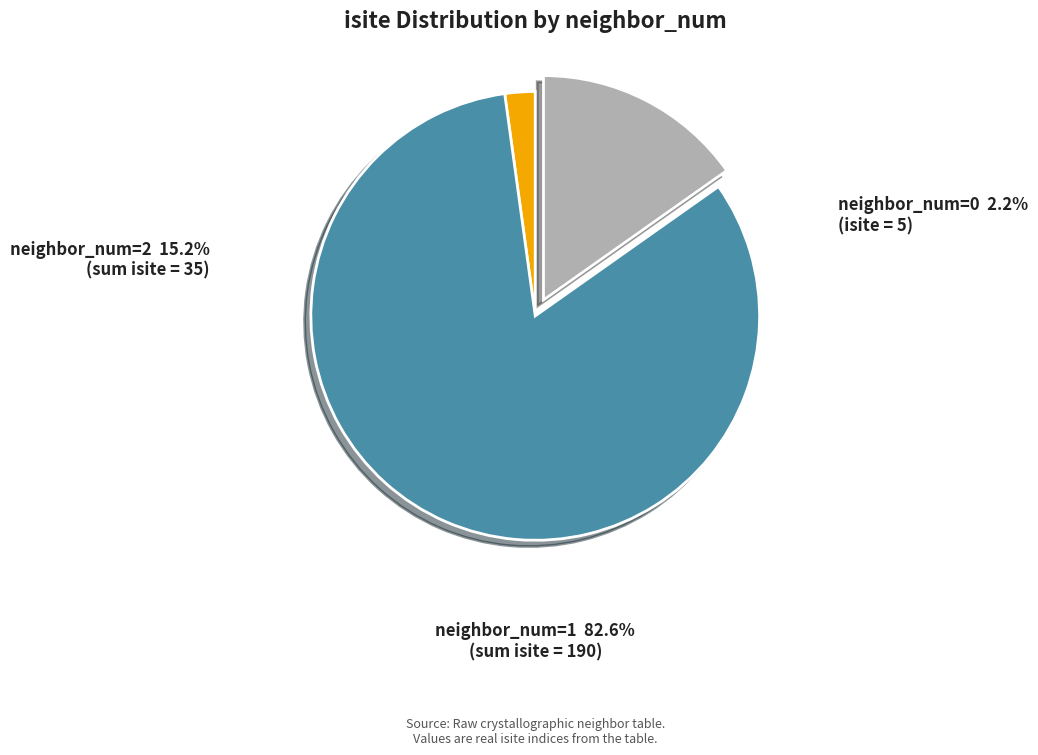

Count the number of slices in the pie.

3